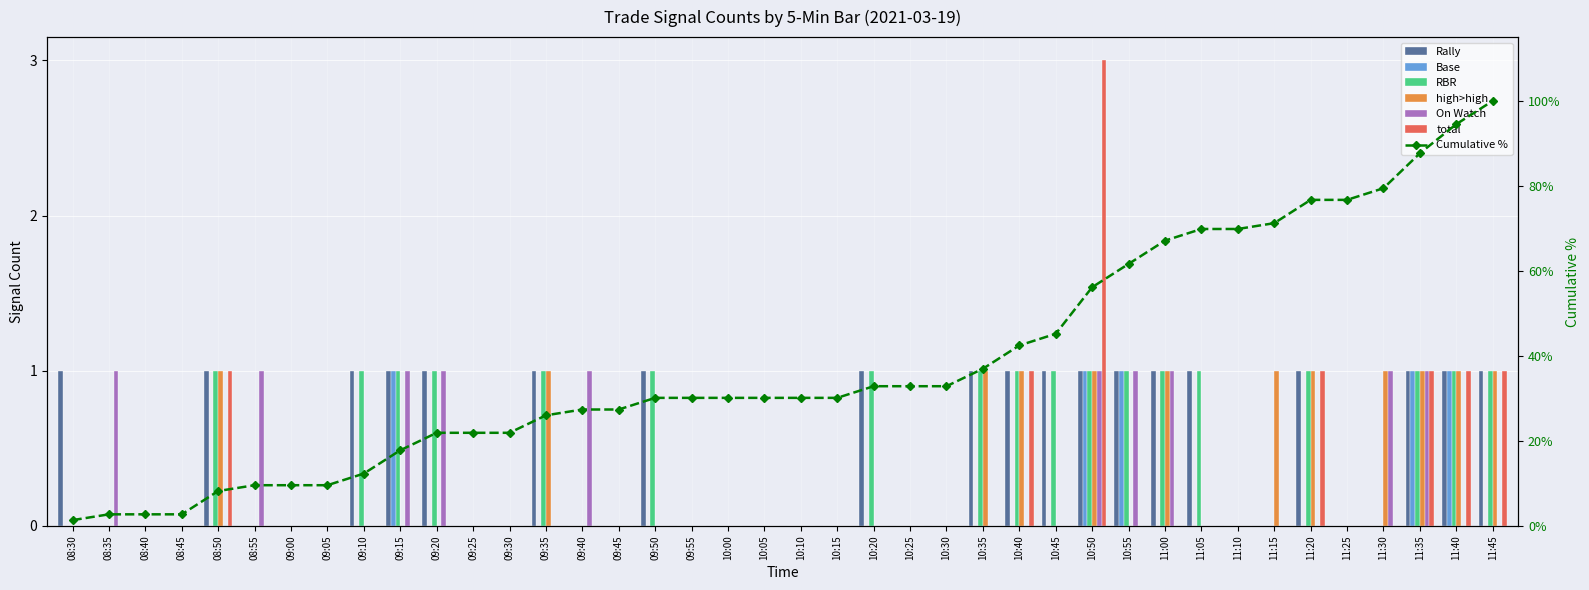

At 11:35, list the series in order from largest to smallest.

Rally, Base, RBR, high>high, On Watch, total